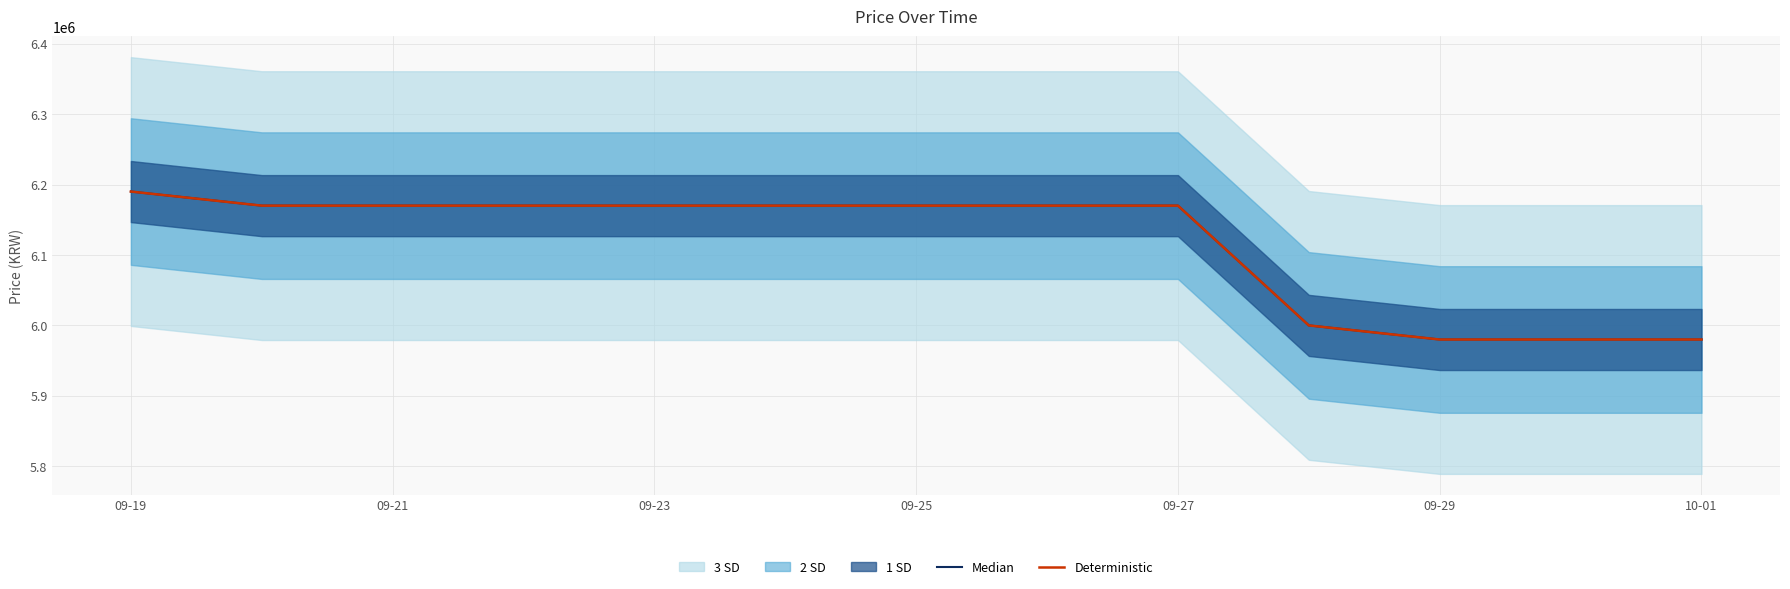

Rank the series by their maximum value, from lowest to highest.

Median, Deterministic